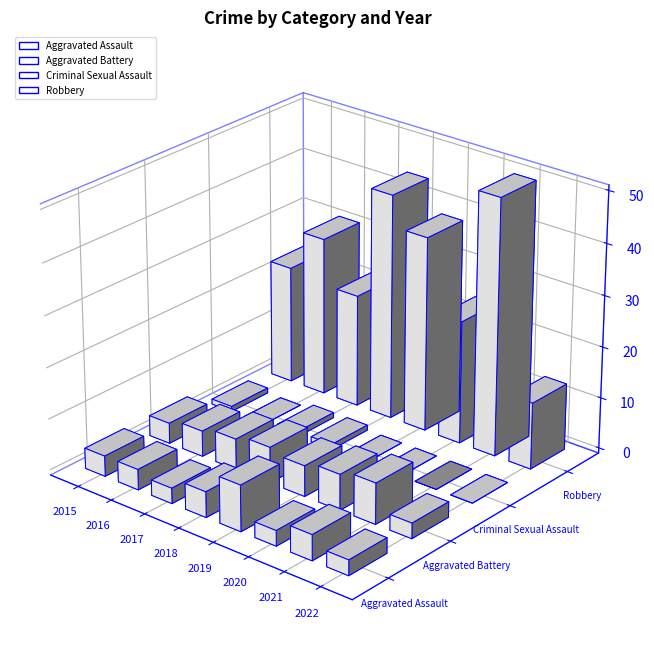

Count the number of categories in the chart.

8